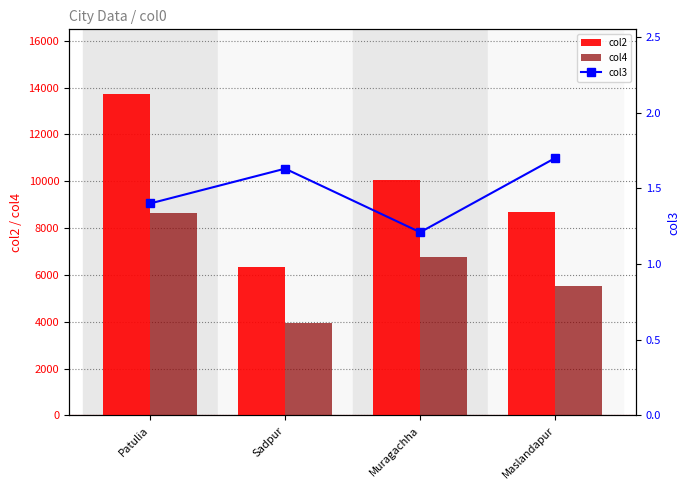

True or false: col4 has a value of 5519.0 at Maslandapur.

True